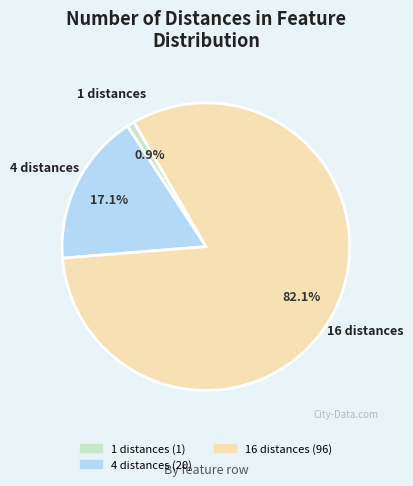

Does any single category account for the majority?

Yes